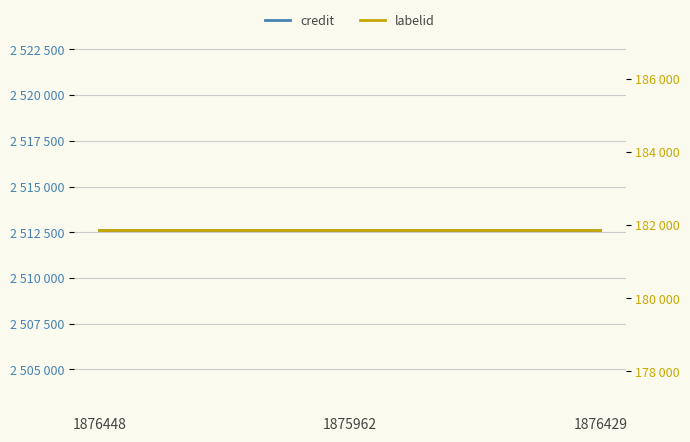

Reading left to right, extract all data points from this chart.

credit: 2512614	2512614	2512614
labelid: 181861	181861	181861